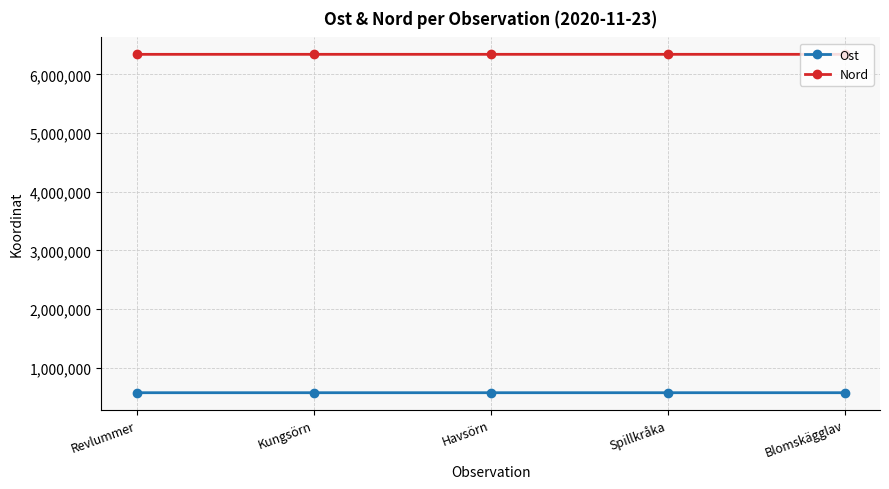

List the series in order of their overall mean, lowest first.

Ost, Nord